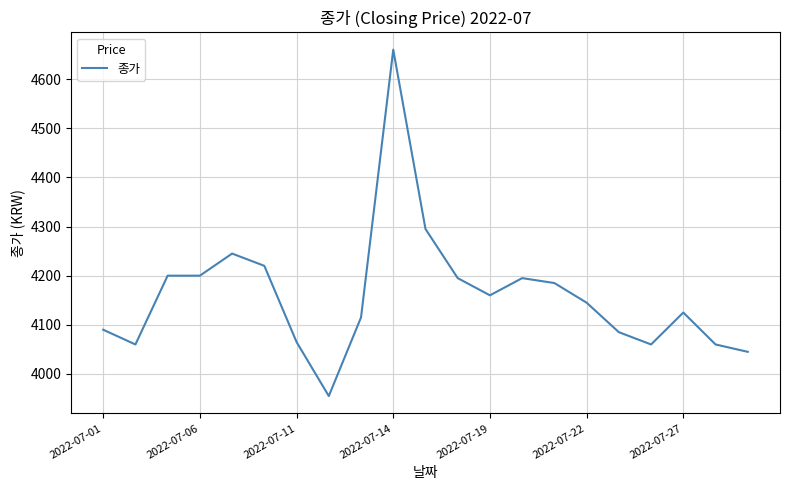

True or false: the data has more than 1 interior local peaks.

True